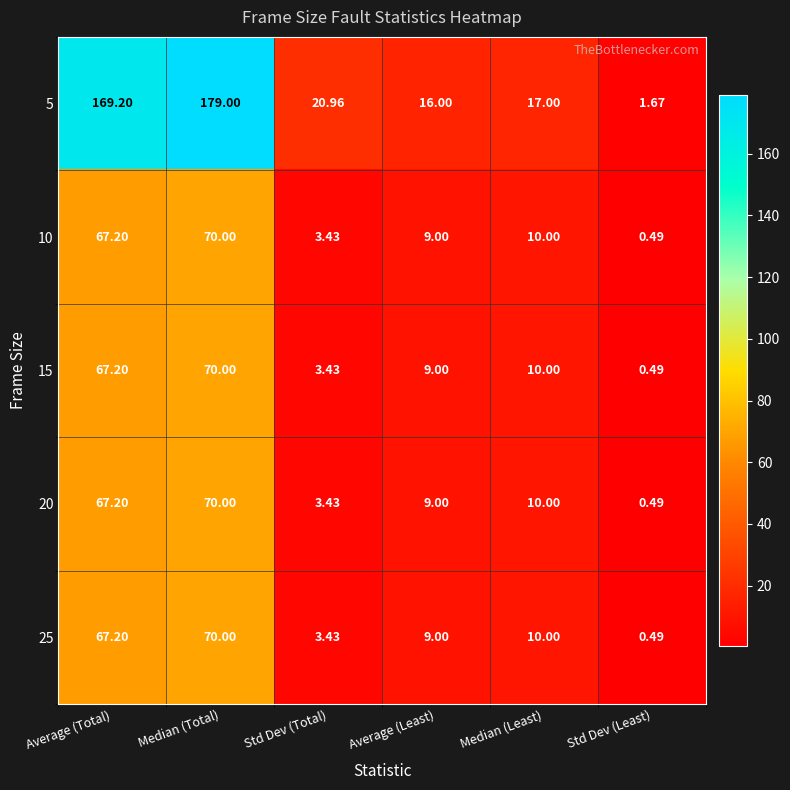

Is the value of 10 at Average (Total) greater than the value of 5 at Average (Least)?

Yes